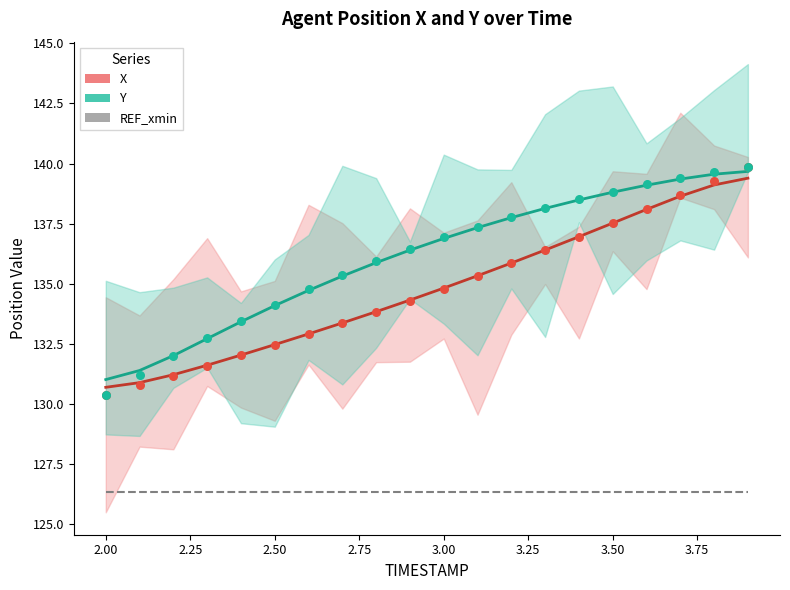

Which series reaches the minimum Y coordinate?

REF_xmin